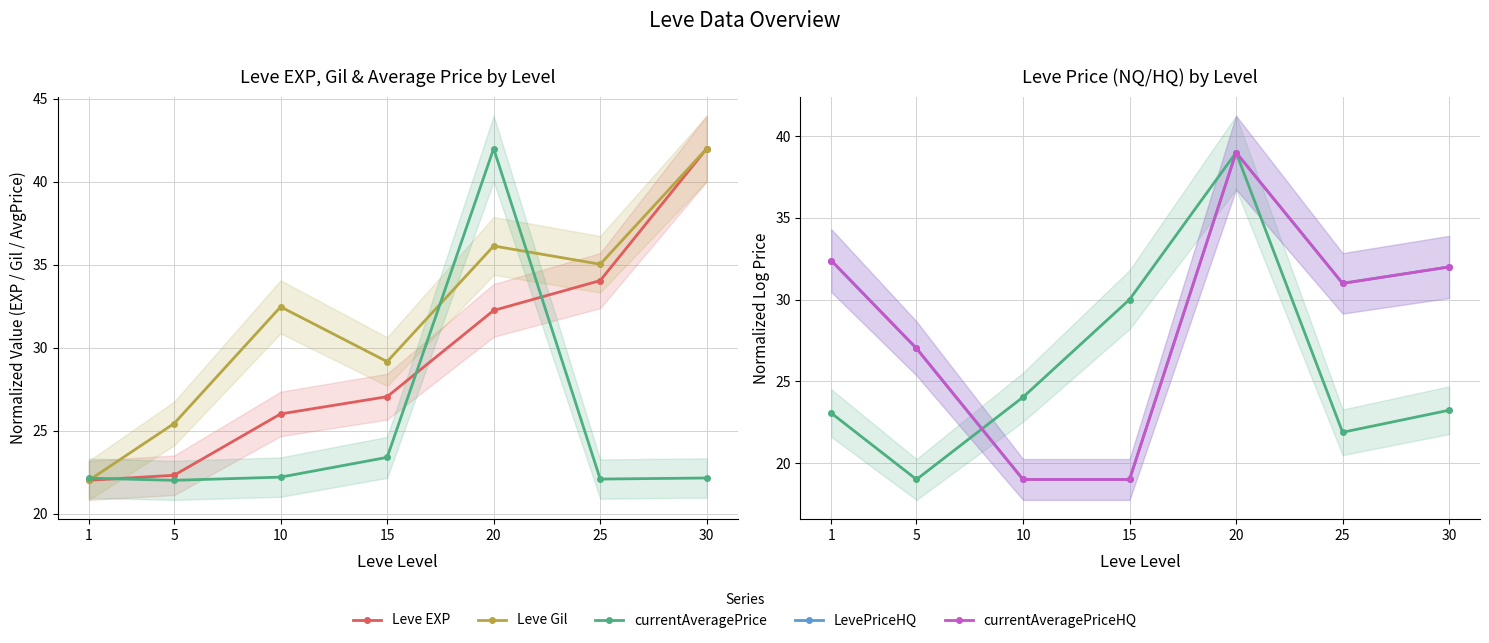

At how many categories does at least one series exceed 19?

7